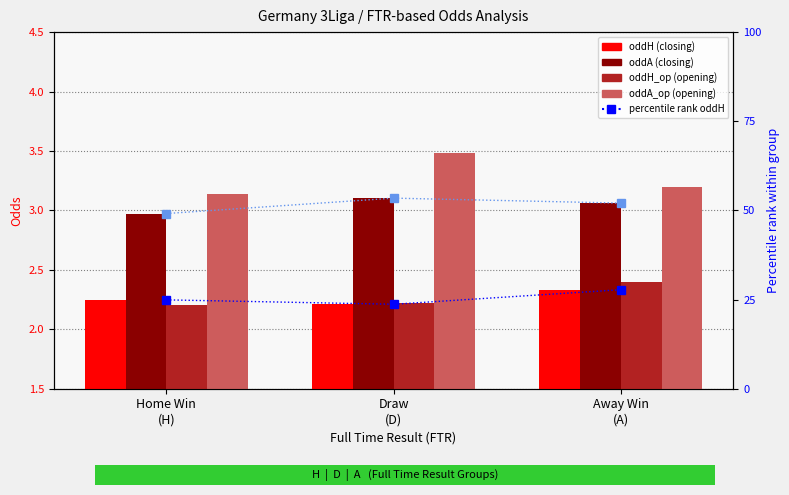

Which category has the highest value across all series?

Draw
(D)